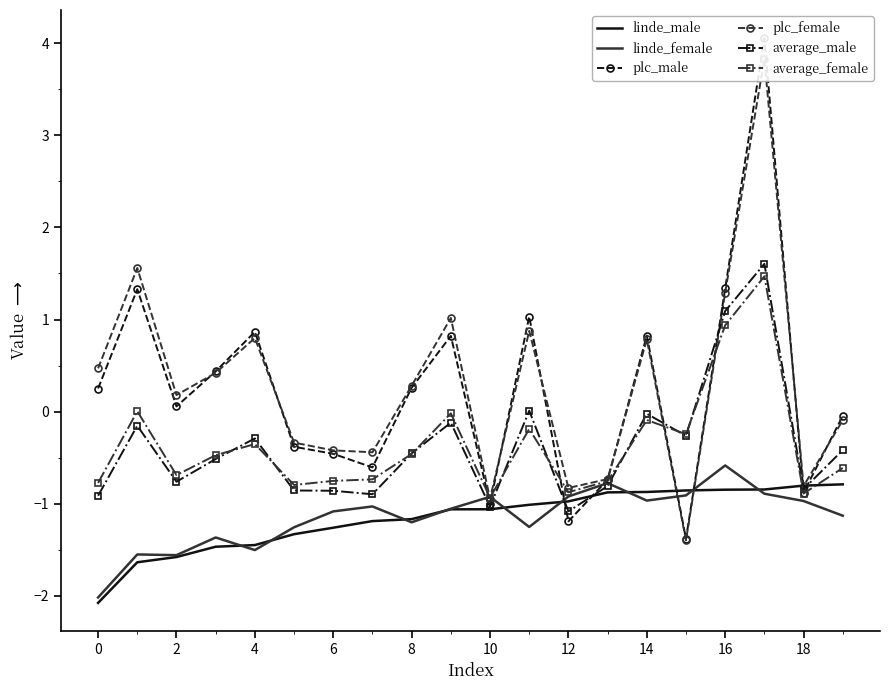

What is the lowest value of the average_female series?

-0.9